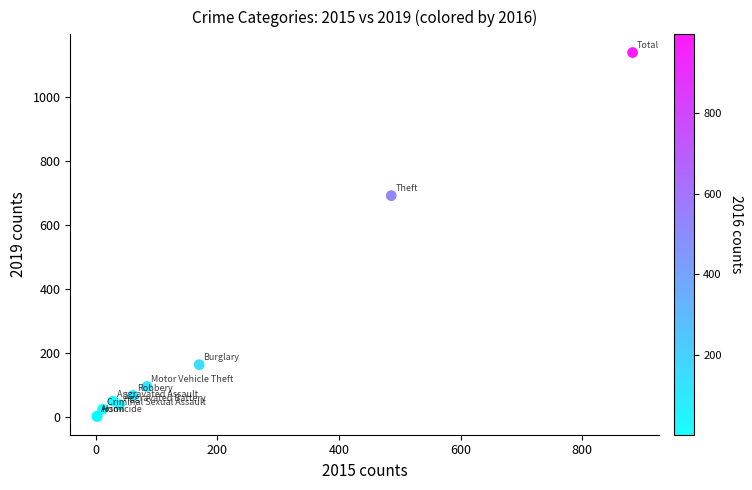

What Y value in the scatter plot is closest to 570?

692